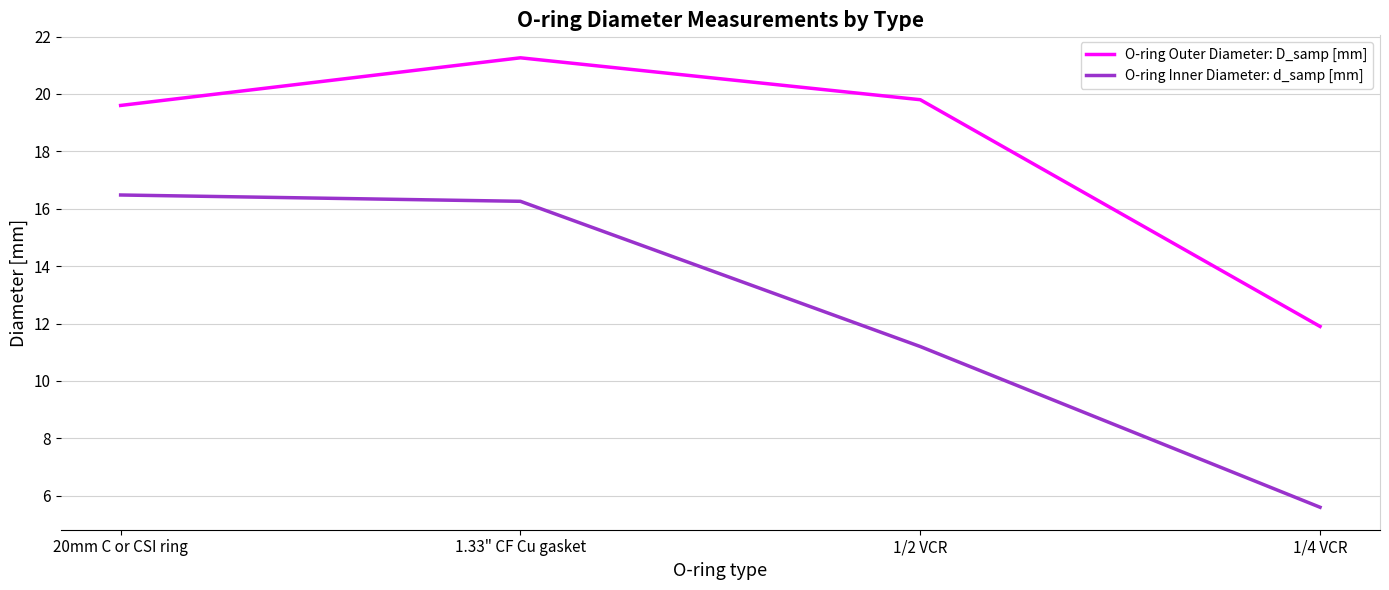

Where is the first local maximum for O-ring Outer Diameter: D_samp [mm]?

1.33" CF Cu gasket